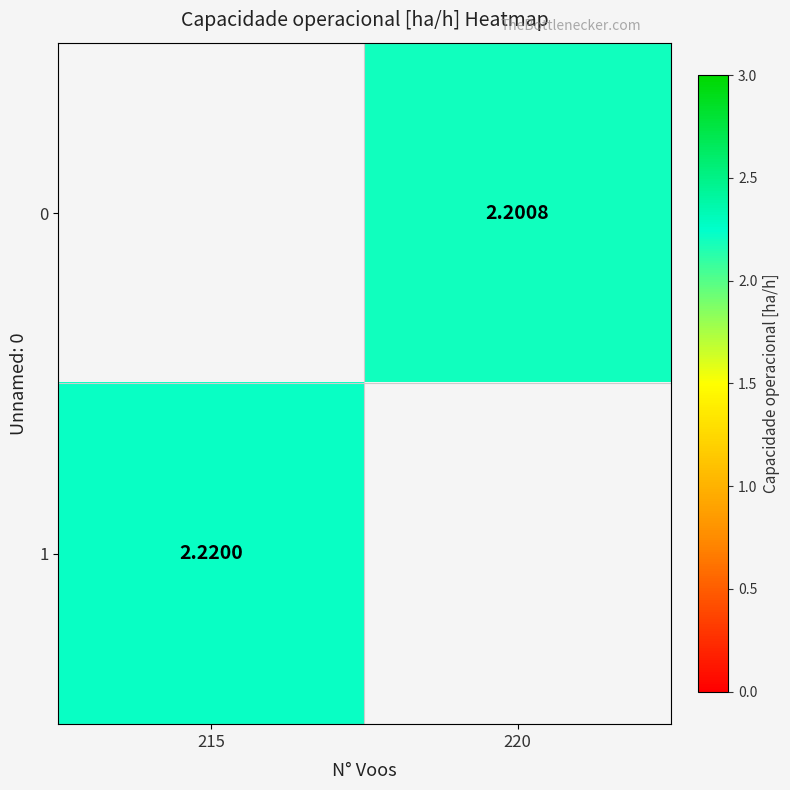

Rank the series at 215 from lowest to highest value.

0, 1